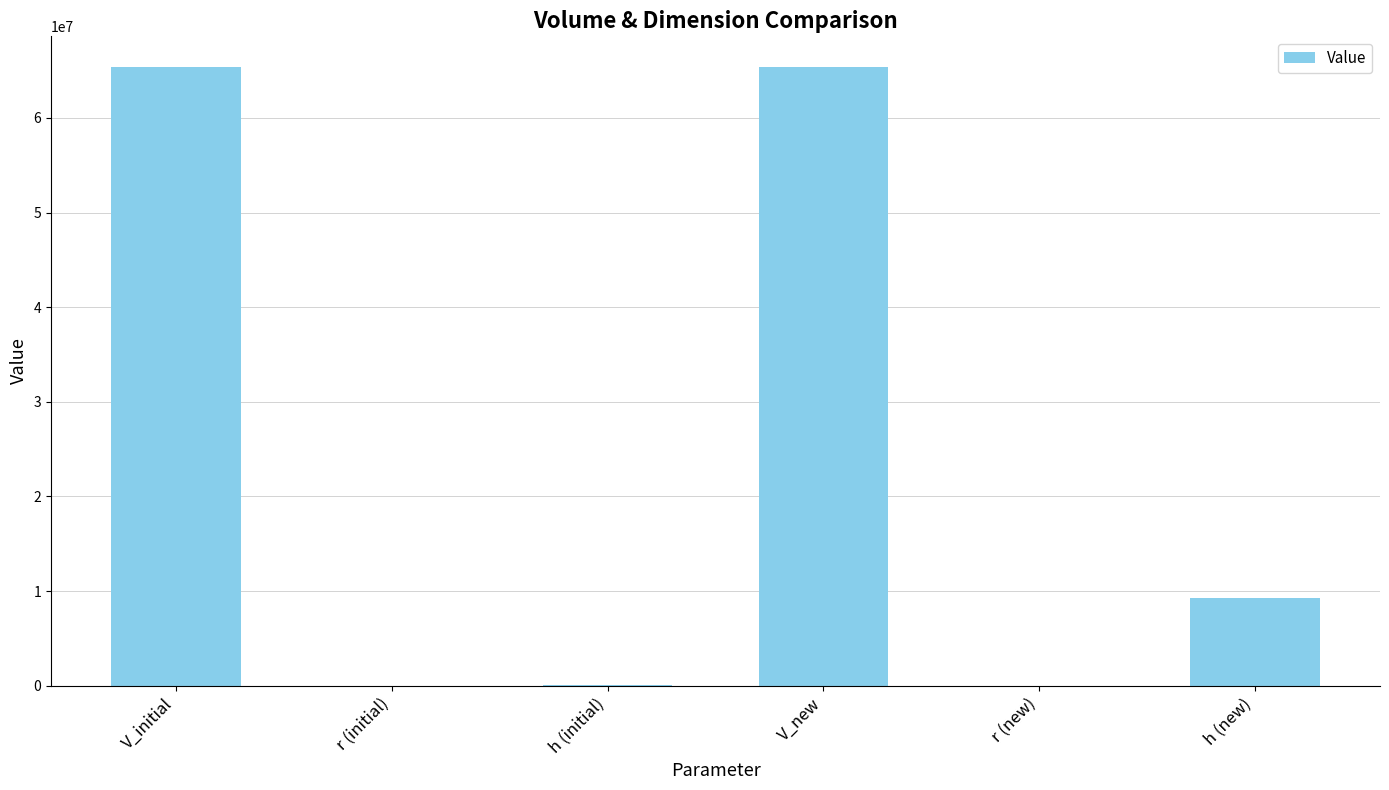

Are the bars horizontal?

No